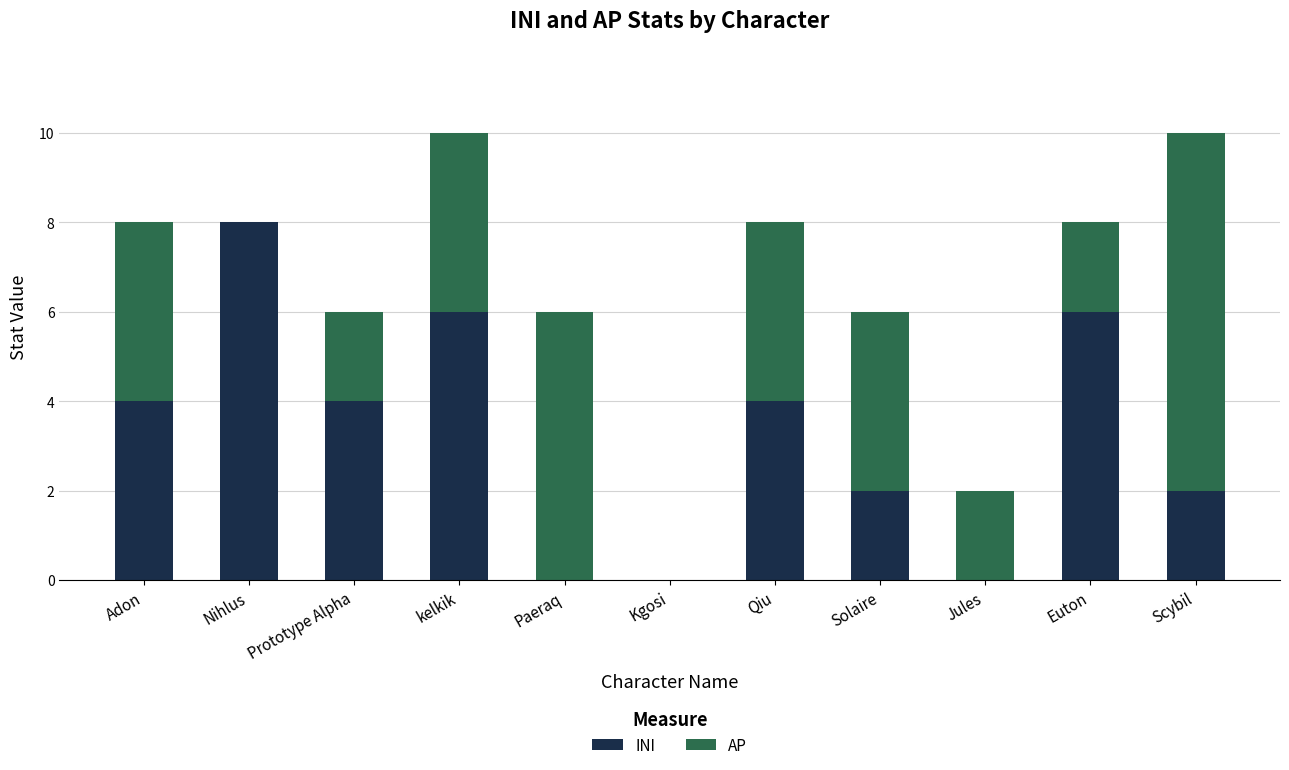

True or false: INI has a value of 0 at Kgosi.

True